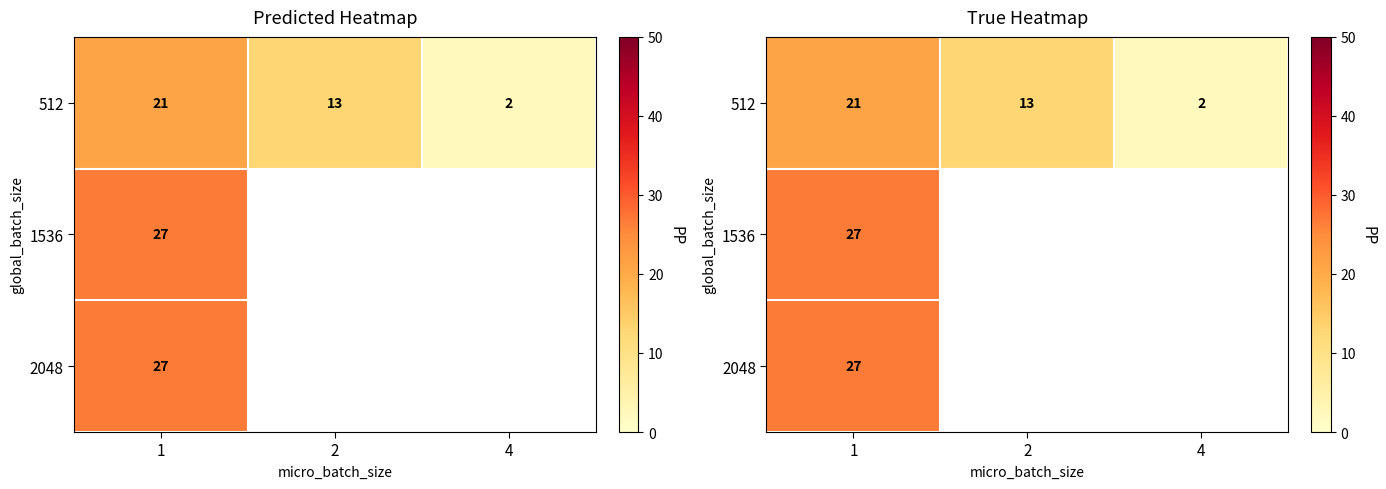

Which category has the highest value across all series?

1